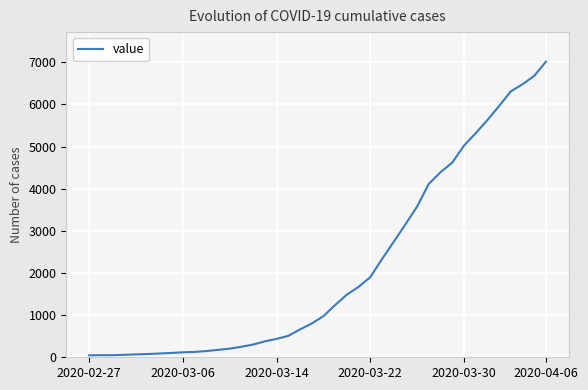

What is the greatest value displayed?

7013